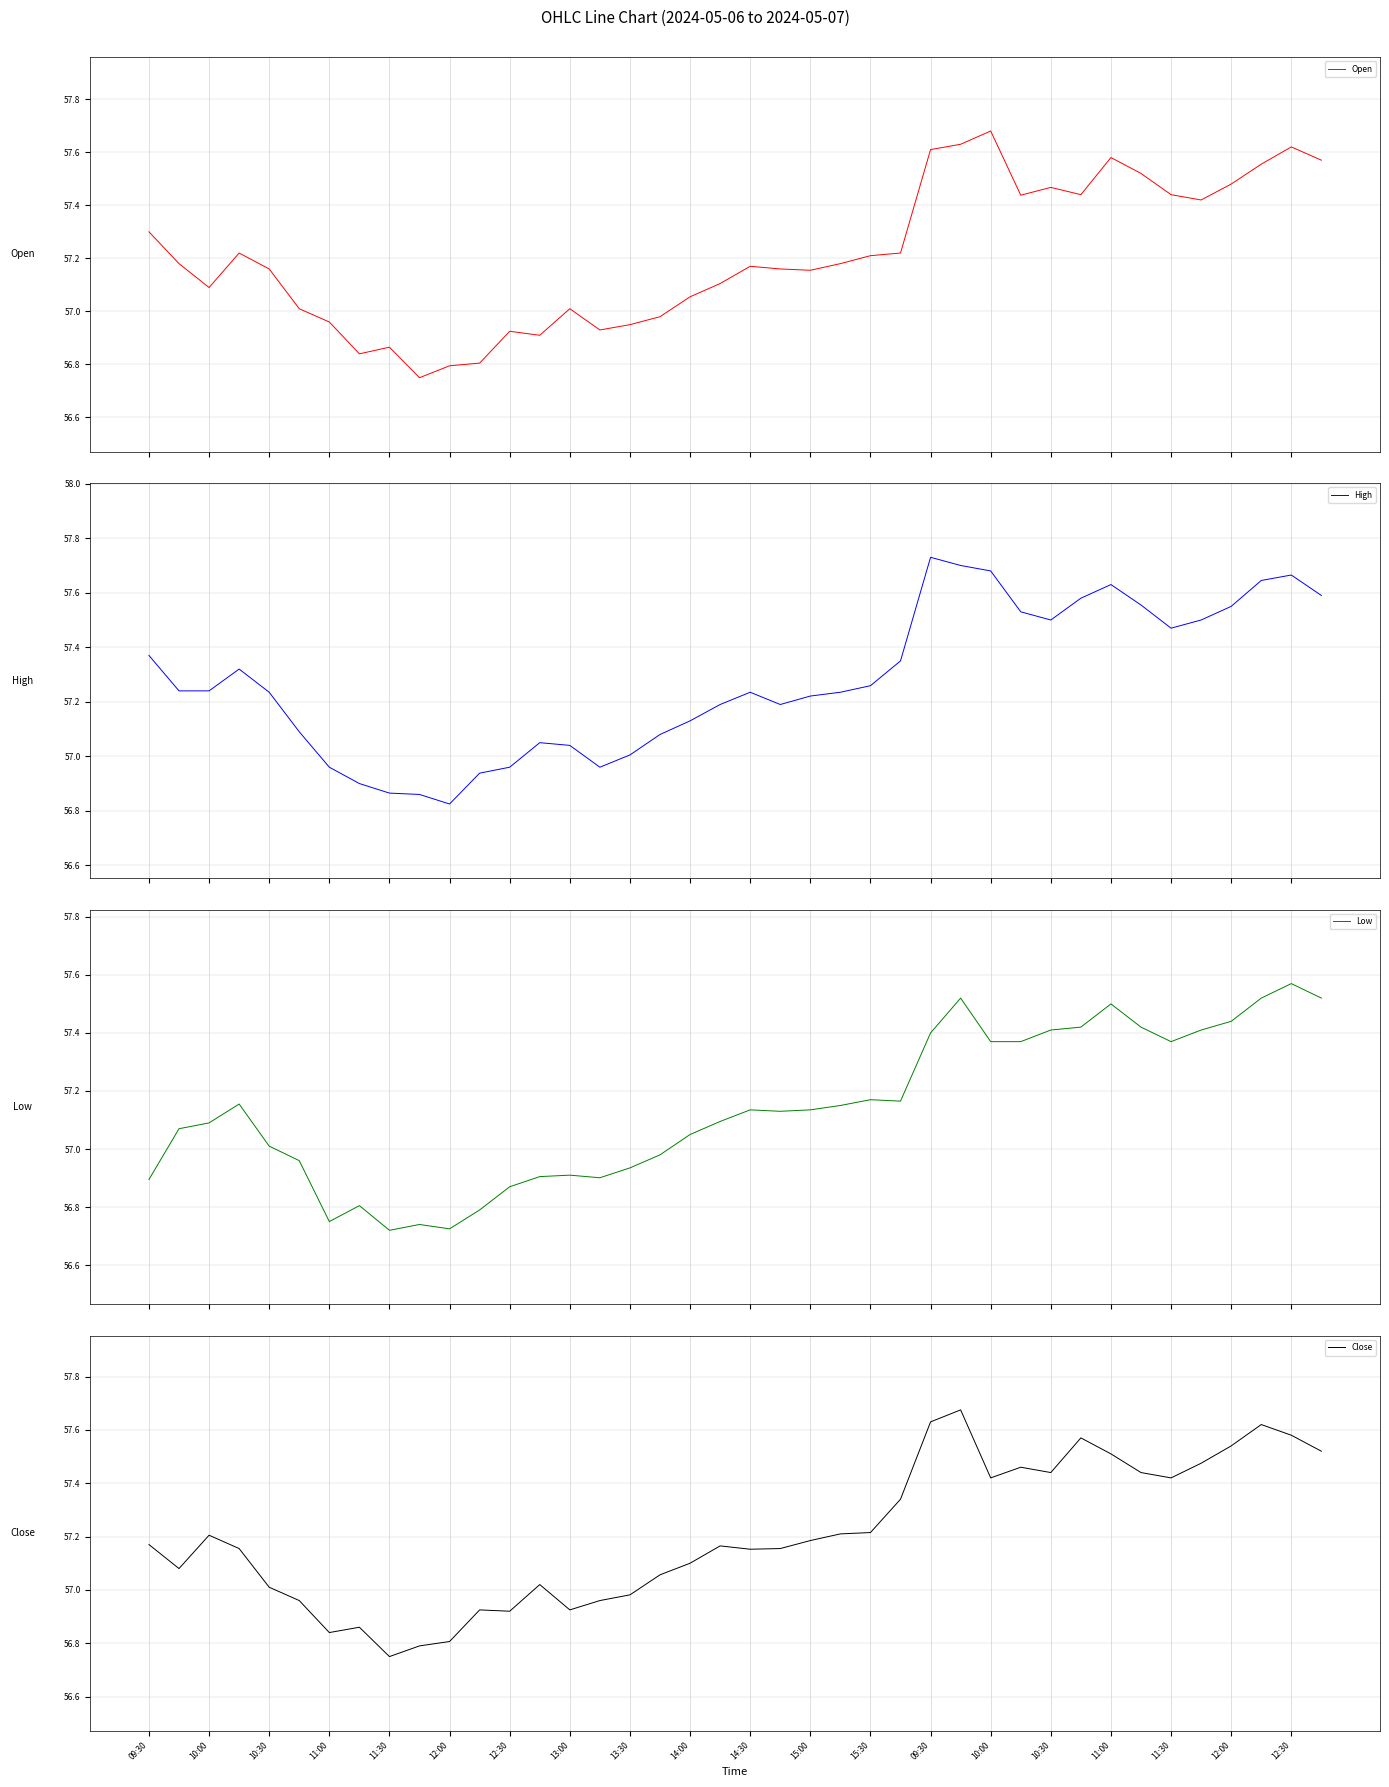

What is the sum of the Open values at 22 and 33?

114.7